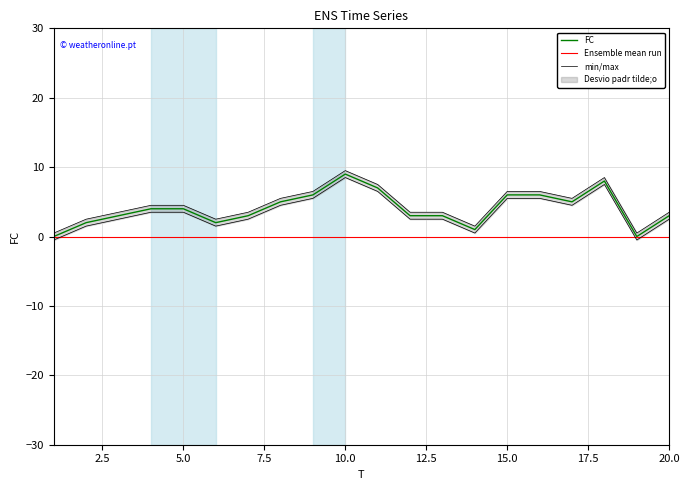

How many interior local peaks (higher than both neighbors) does the data have?

2